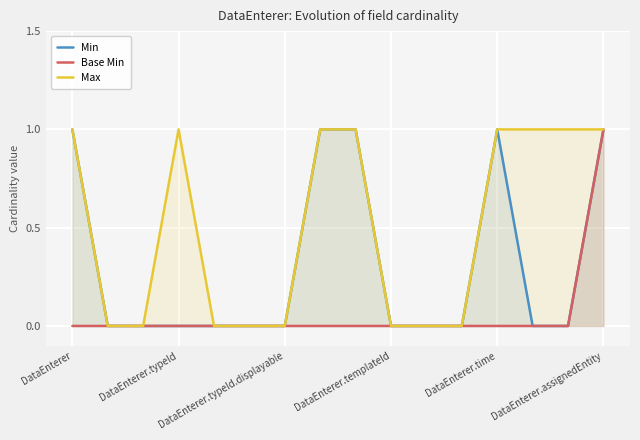

List the series in order of their peak value, lowest first.

Min, Base Min, Max